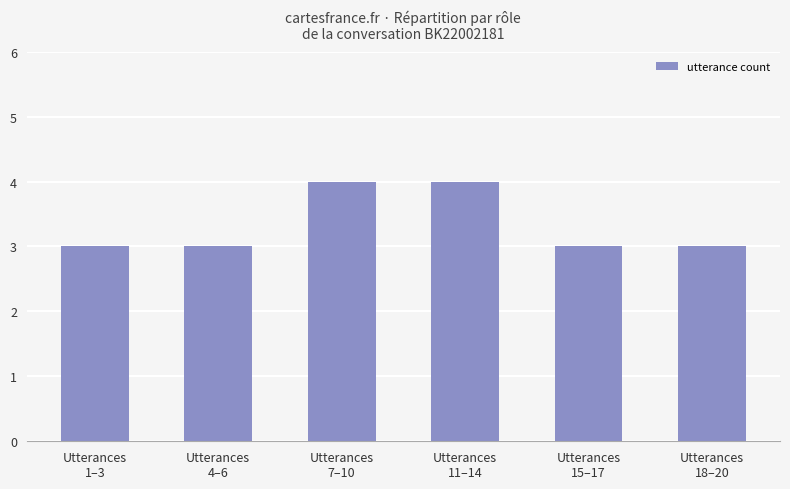

Is it true that the value at Utterances
18–20 is 3?

True